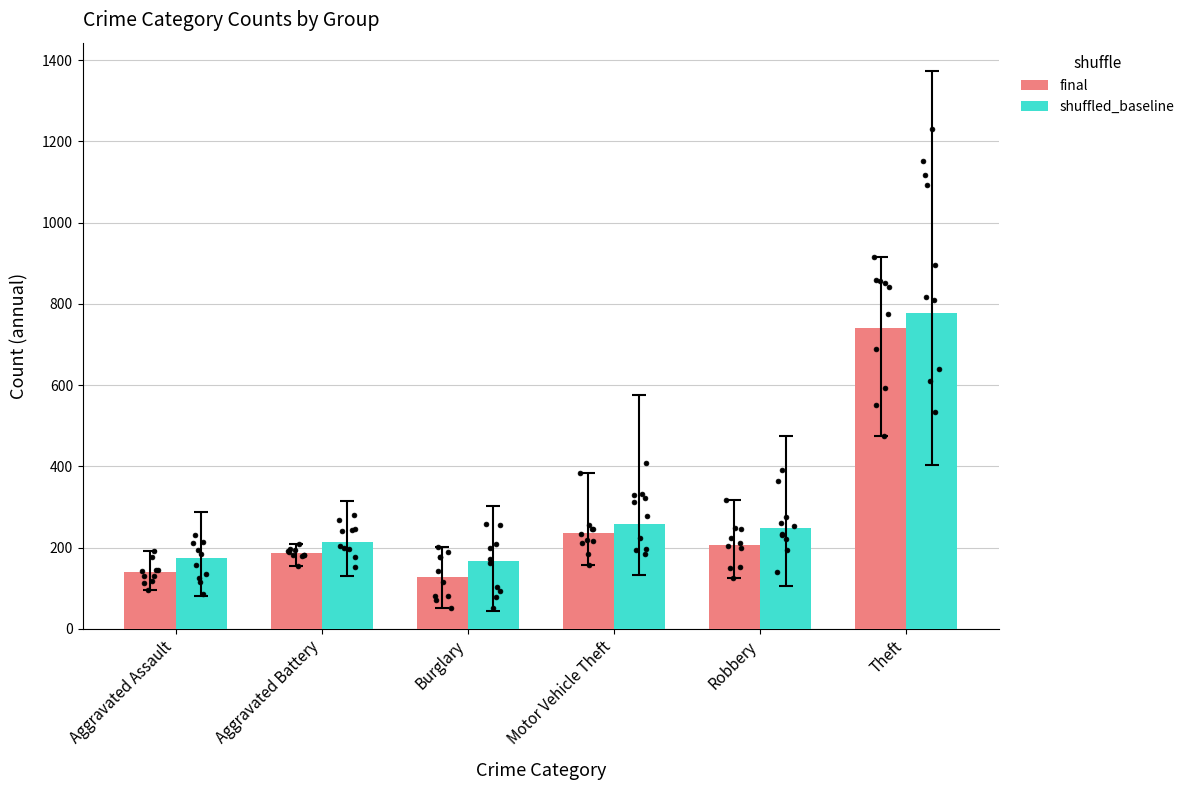

Is the value of final at Aggravated Assault greater than the value of shuffled_baseline at Aggravated Battery?

No